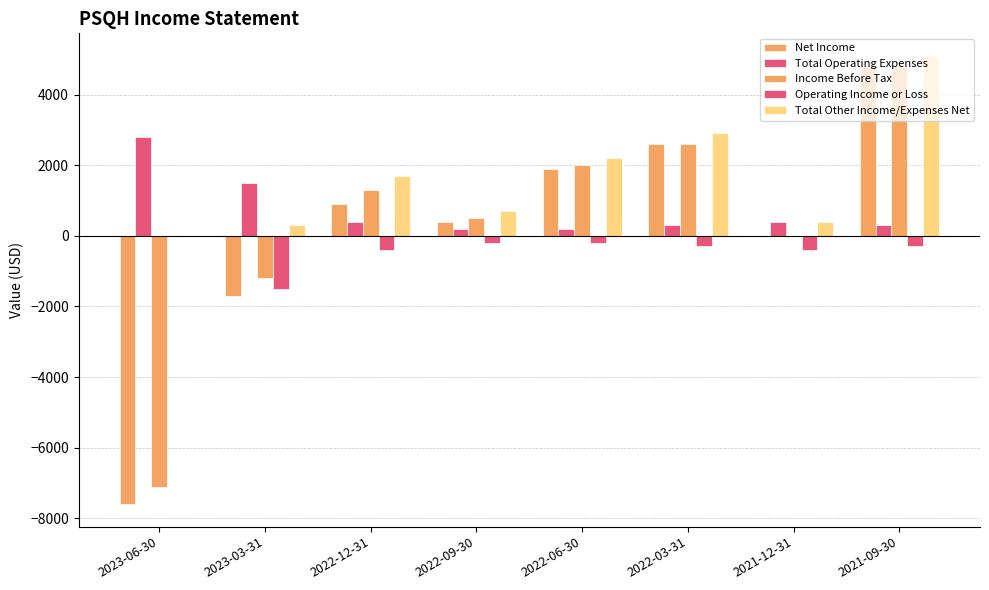

How many groups of bars are there?

8